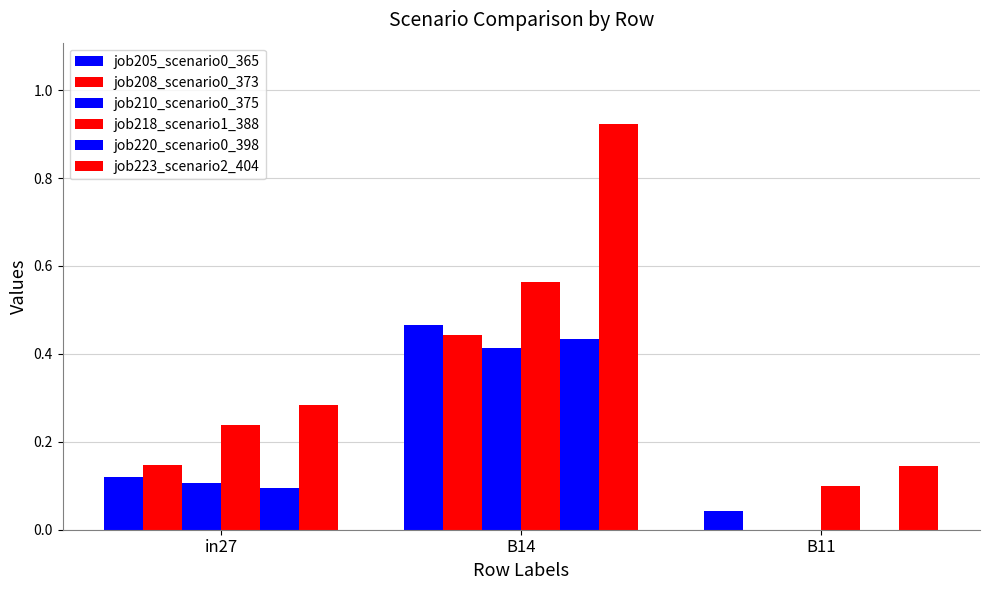

The job208_scenario0_373 series shows -0.3 at B11. True or false?

False